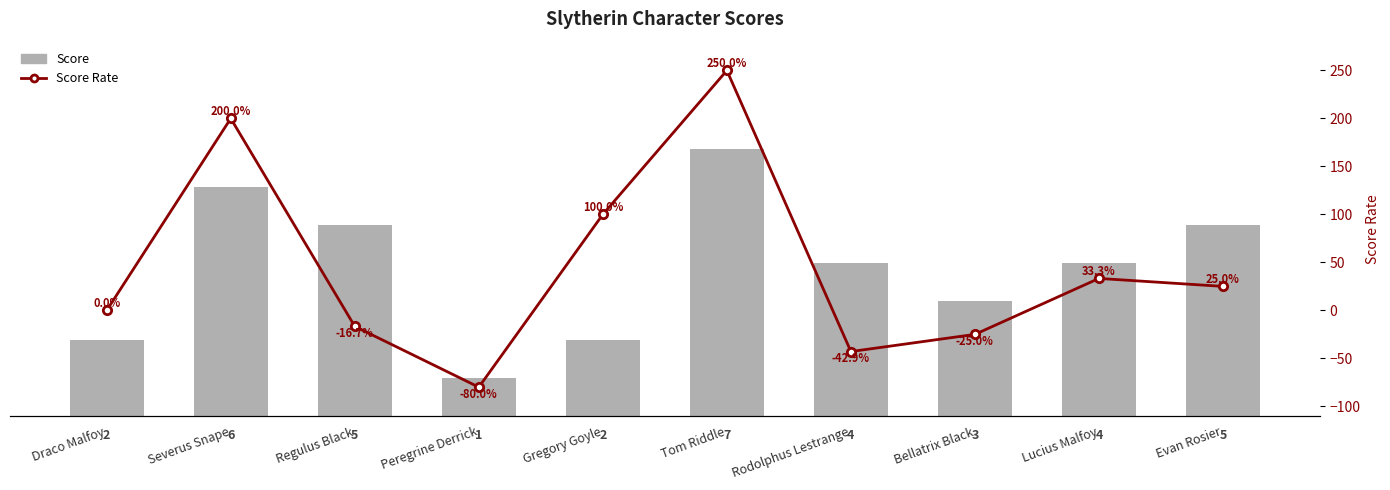

What is the sum of all Score Rate values?

443.7